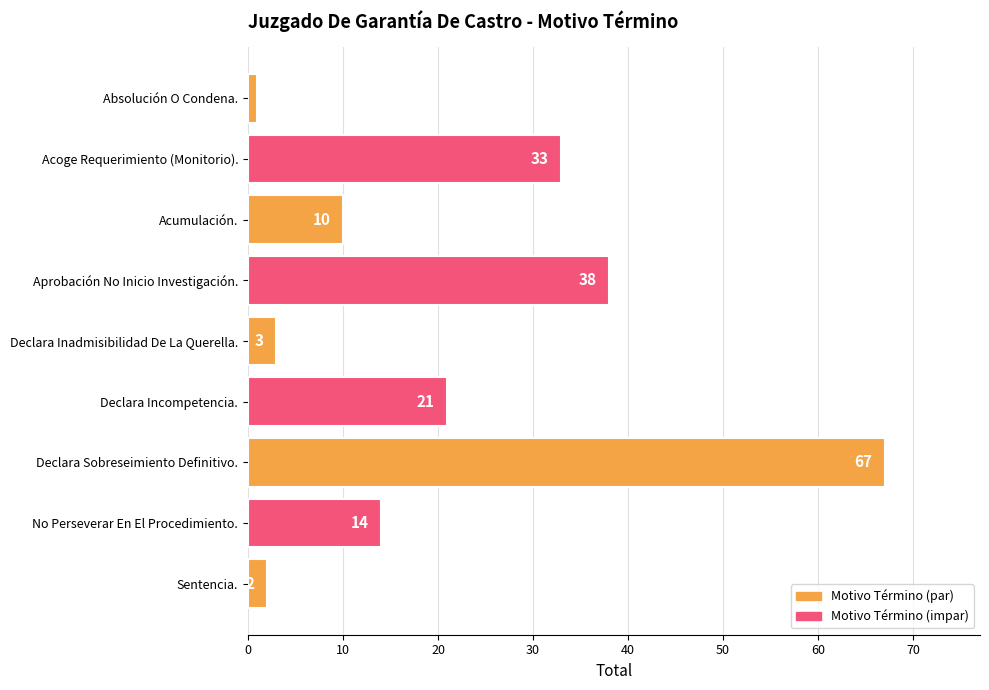

Which has a higher value, Declara Sobreseimiento Definitivo. or Absolución O Condena.?

Declara Sobreseimiento Definitivo.